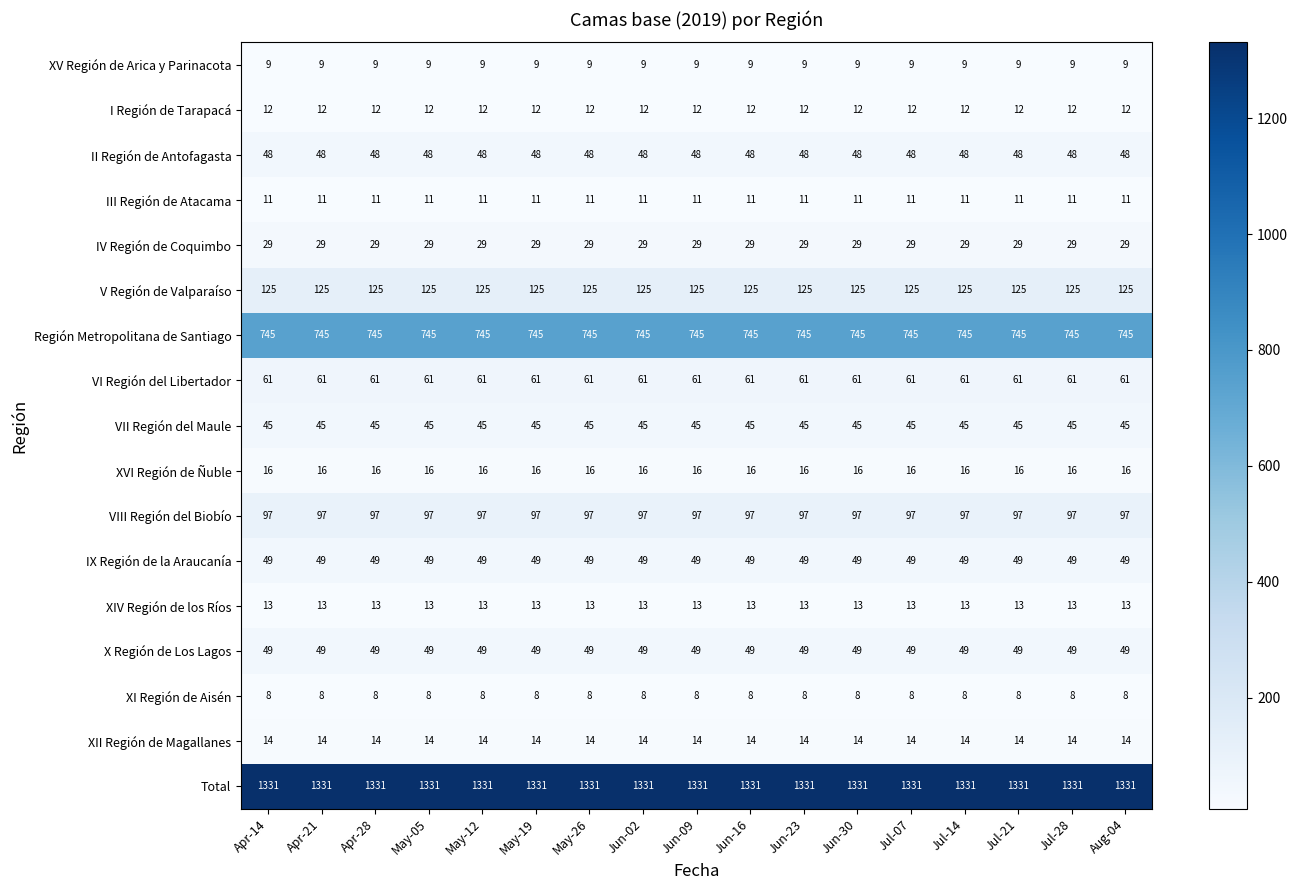

The XIV Región de los Ríos series shows 13 at Apr-21. True or false?

True